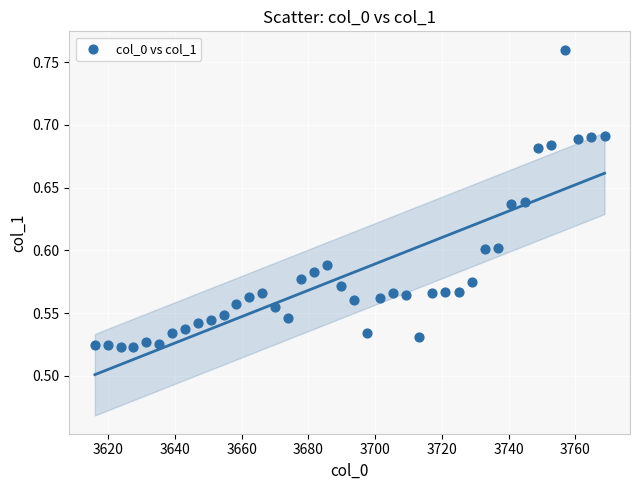

What is the range of X values (max minus min)?

152.8